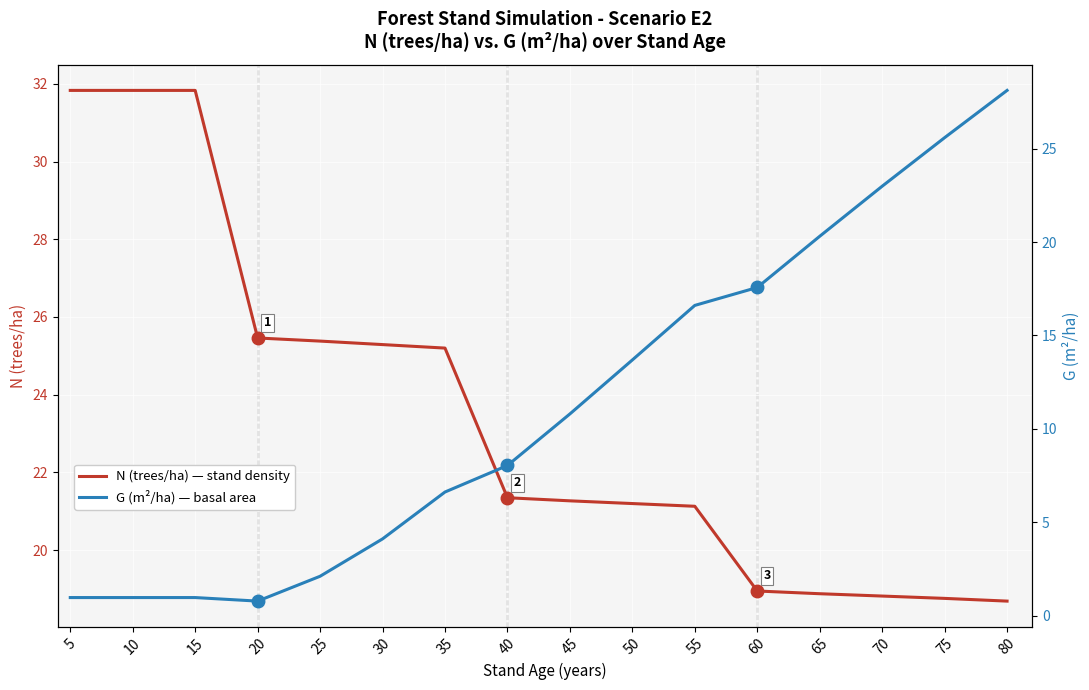

How many lines are shown in the chart?

2